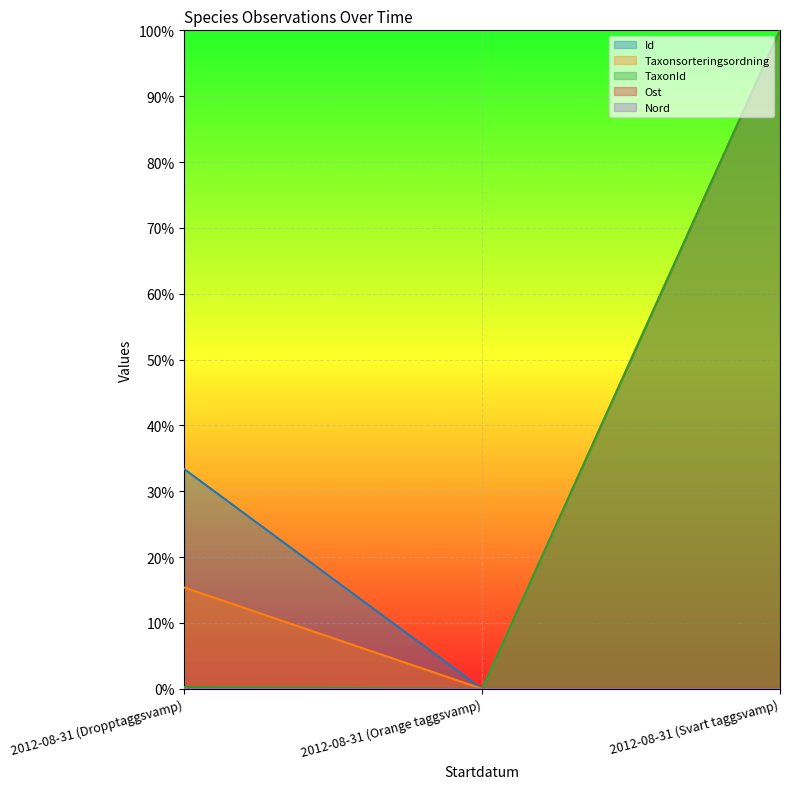

List the labels in order of TaxonId value, smallest first.

2012-08-31 (Orange taggsvamp), 2012-08-31 (Dropptaggsvamp), 2012-08-31 (Svart taggsvamp)